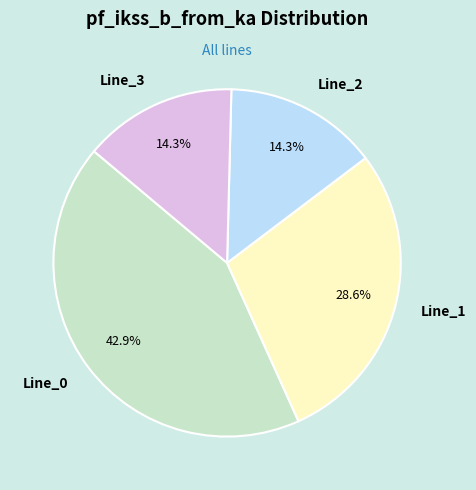

Is it true that Line_2 is 6% of the pie?

False